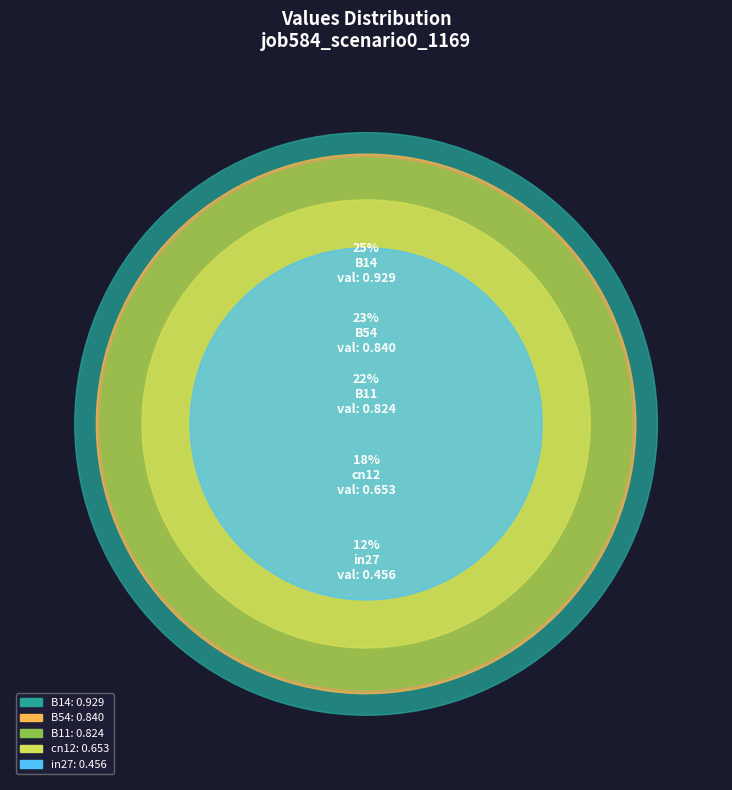

How many slices are in this pie chart?

5